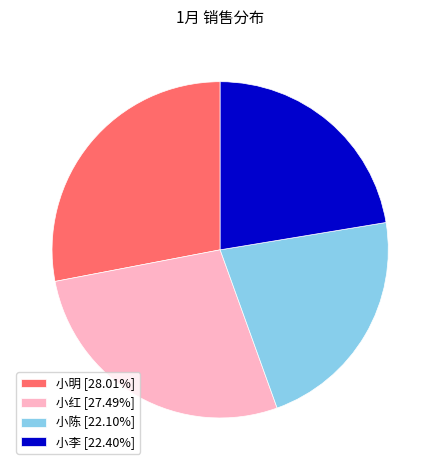

Is it true that 小李 is 9% of the pie?

False